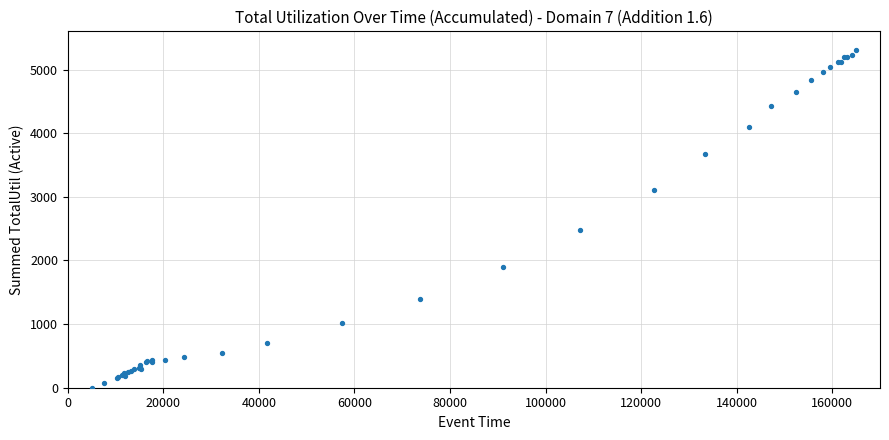

What Y value in the scatter plot is closest to 2650?

2475.8